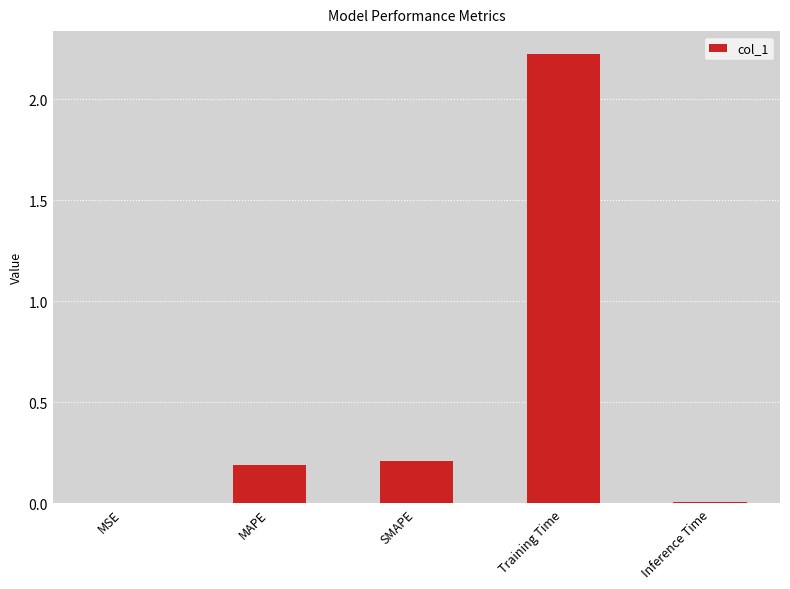

Between Inference Time and MAPE, which is larger?

MAPE